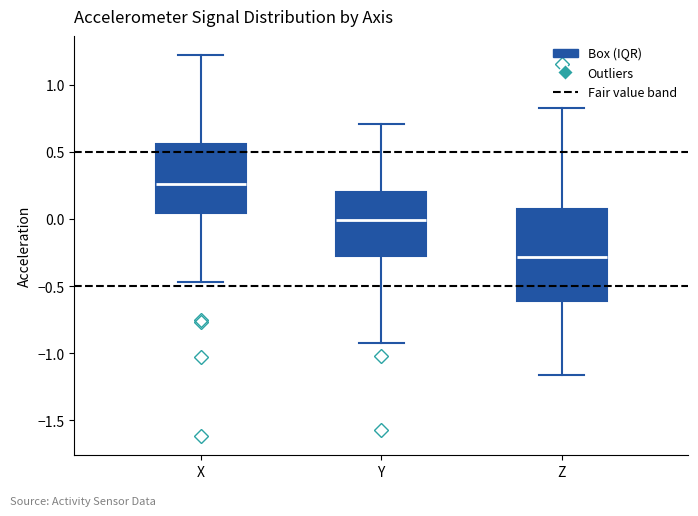

Where is the upper edge of the box for Z on the y-axis? The values are not printed on the chart, so give them approximately, as read against the axis.

0.10